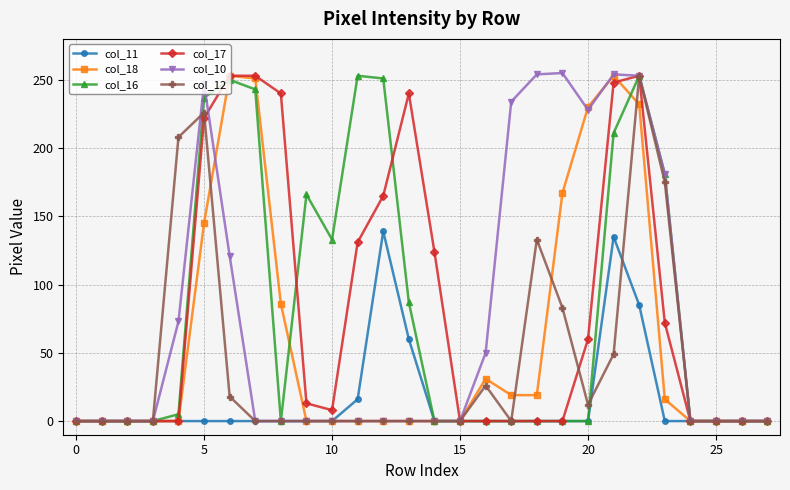

At how many categories does at least one series exceed 217?

13